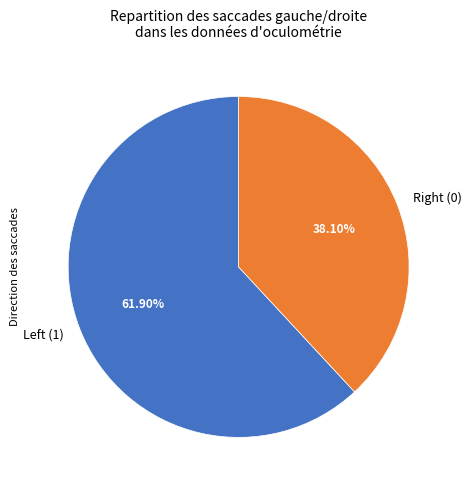

To the nearest percent, what is the difference between the largest and smallest slice percentages?

24%